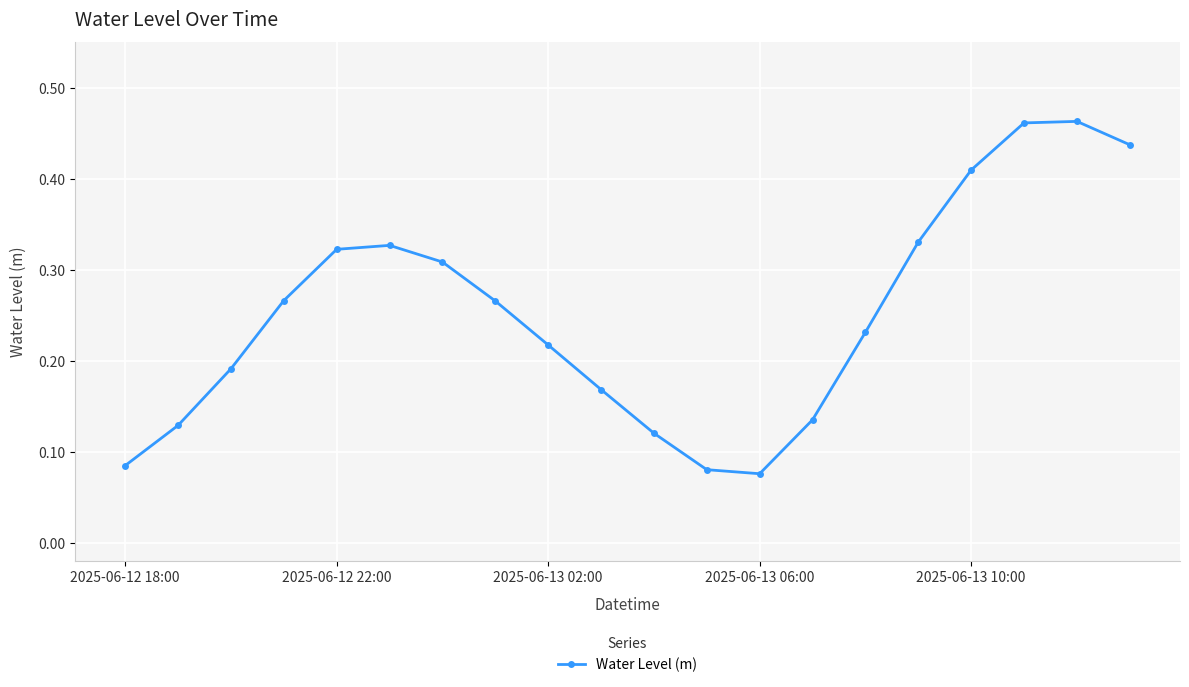

How many values are between 0 and 1?

20